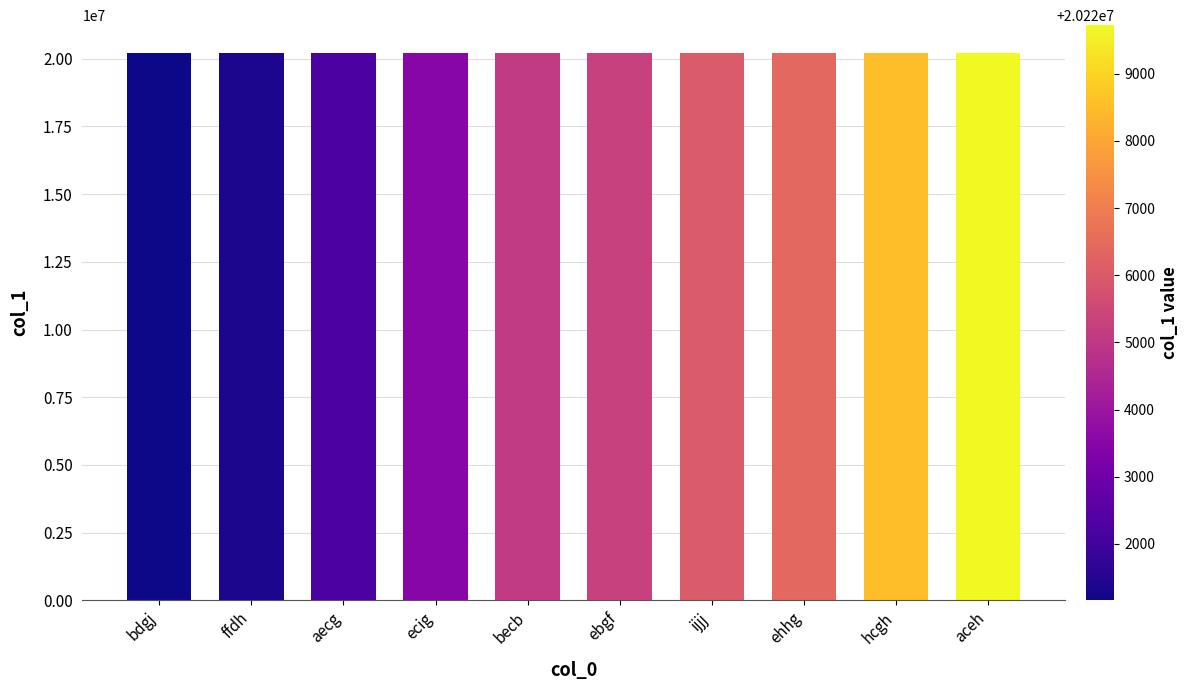

What is the minimum value shown in the chart?

20221160